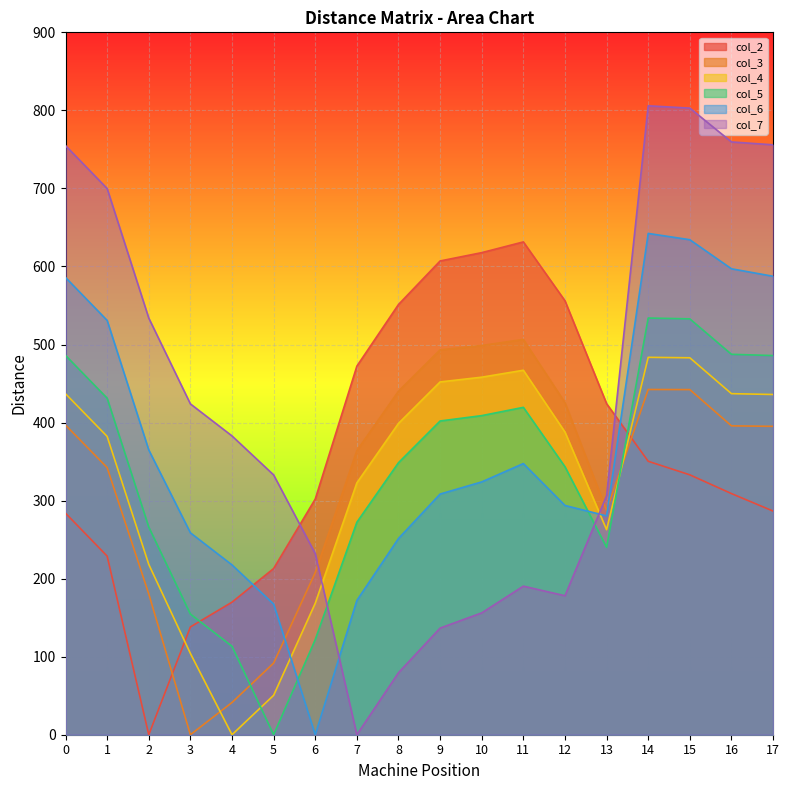

How many lines are shown in the chart?

6